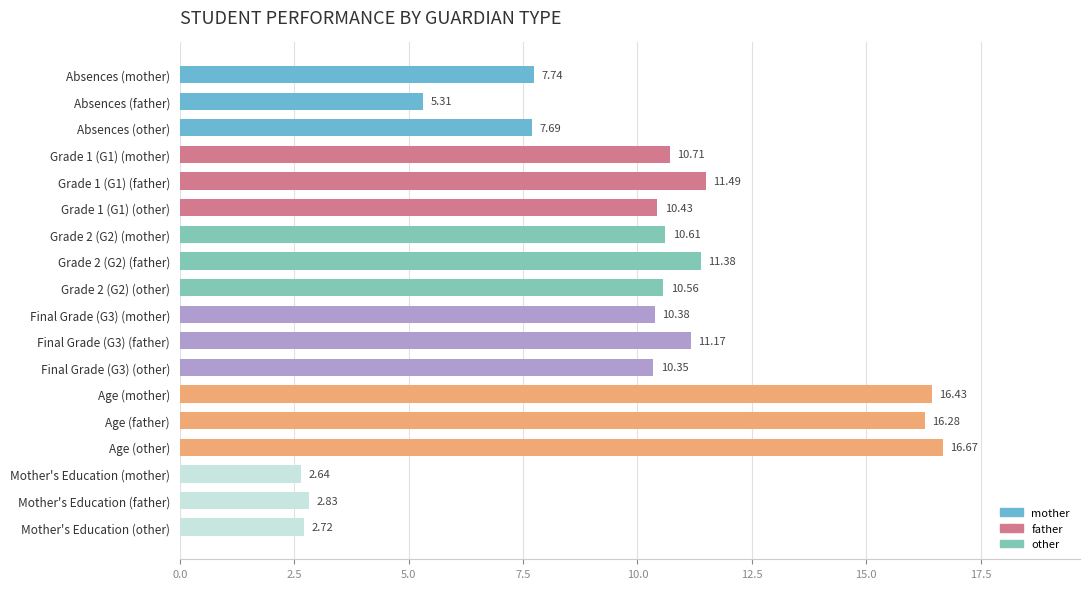

List the labels in order of value, smallest first.

Mother's Education (mother), Mother's Education (other), Mother's Education (father), Absences (father), Absences (other), Absences (mother), Final Grade (G3) (other), Final Grade (G3) (mother), Grade 1 (G1) (other), Grade 2 (G2) (other), Grade 2 (G2) (mother), Grade 1 (G1) (mother), Final Grade (G3) (father), Grade 2 (G2) (father), Grade 1 (G1) (father), Age (father), Age (mother), Age (other)